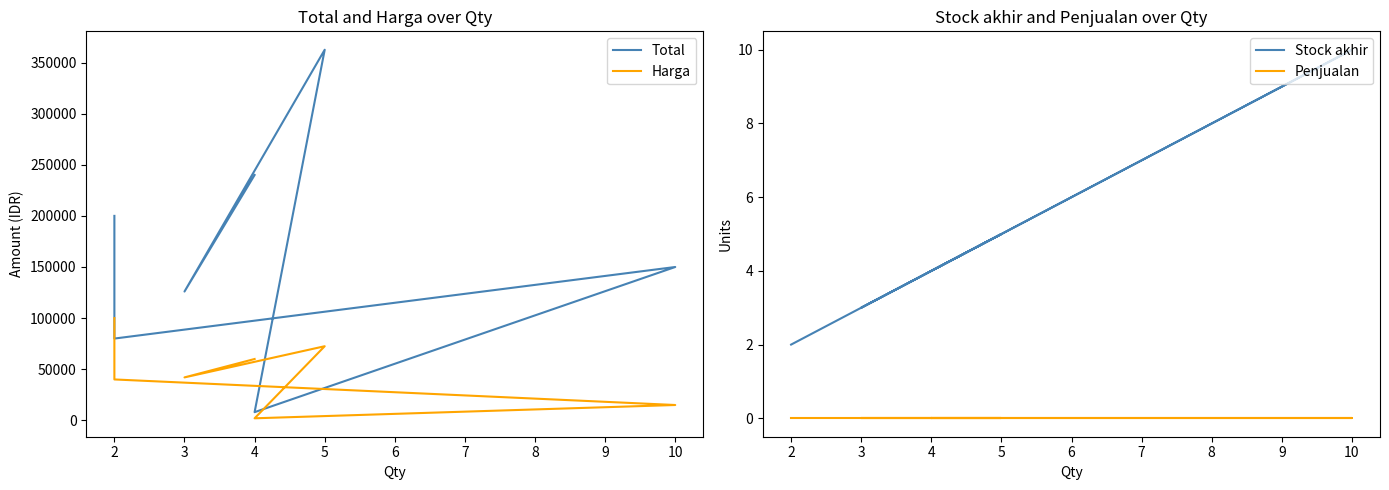

Between 10 and 4, which series saw the biggest shift?

Total